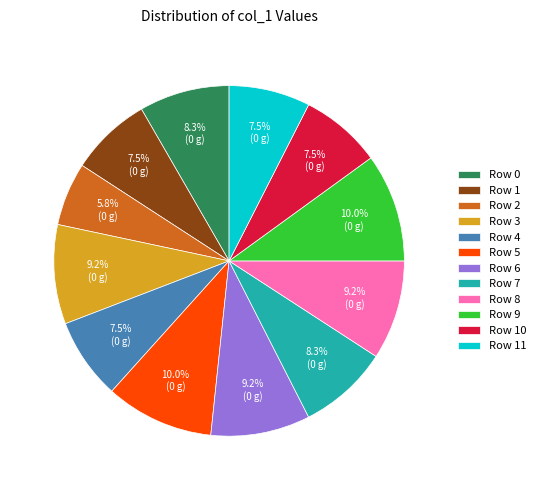

To the nearest percent, what is the difference between the Row 8 and Row 10 slice percentages?

2%